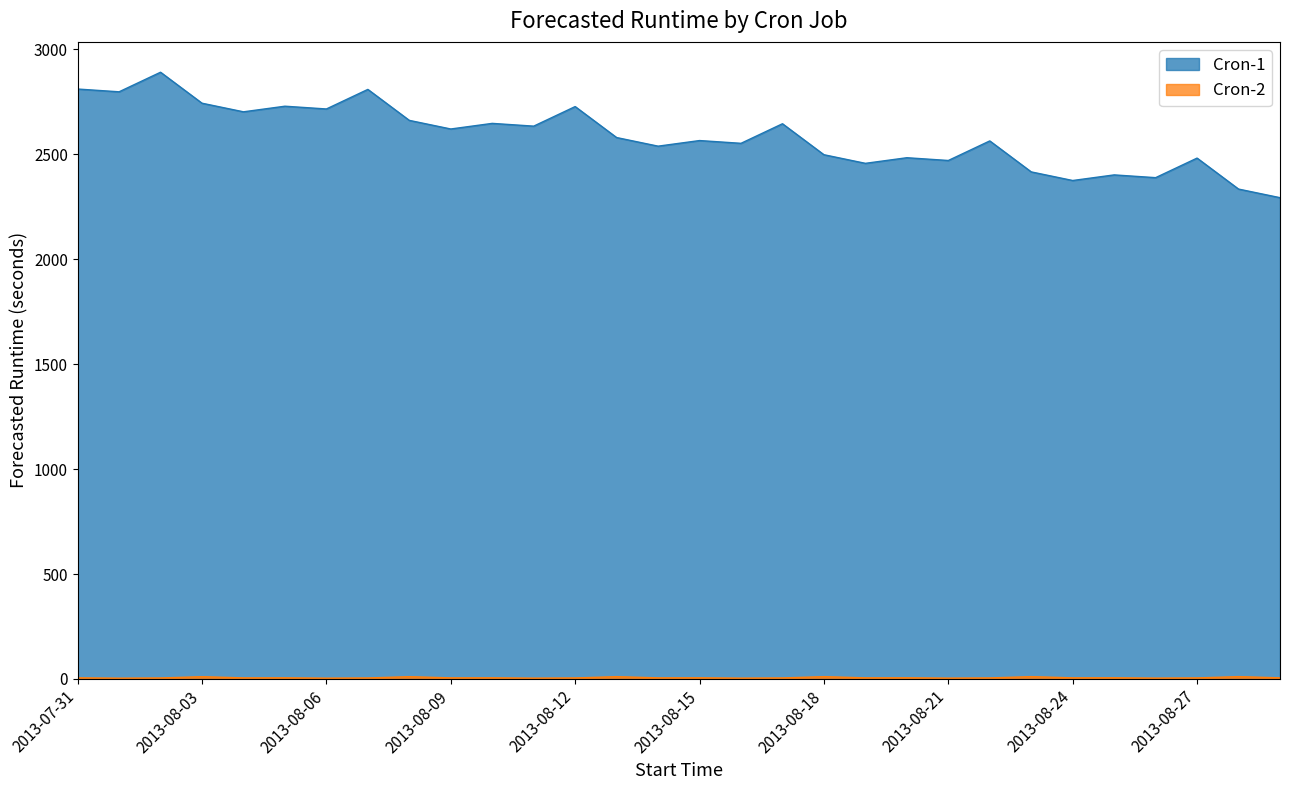

What is the difference between the Cron-1 values at 2013-08-21 and 2013-08-25?

68.7